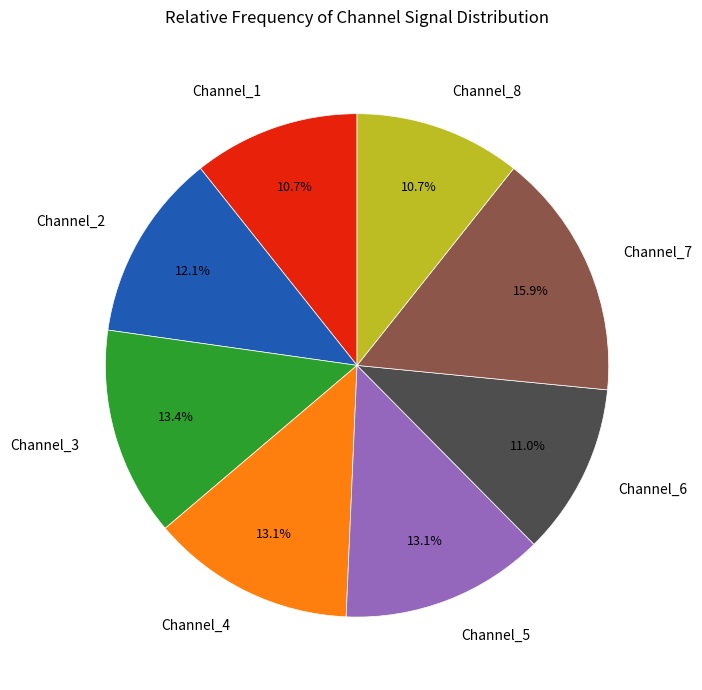

What is the ratio of the value at Channel_3 to the value at Channel_7?

0.8